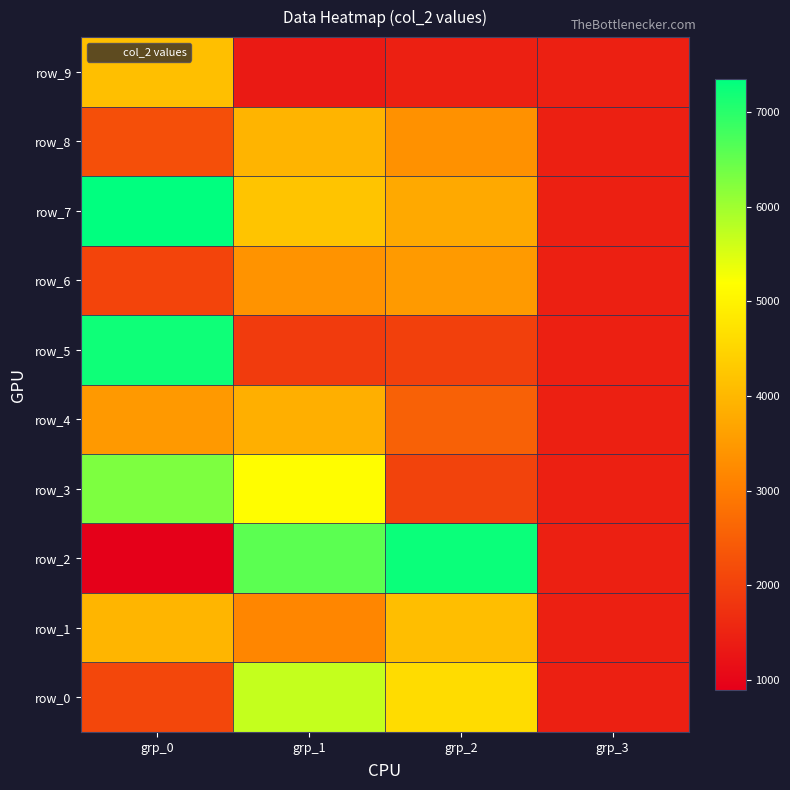

At how many categories does at least one series exceed 5948?

3